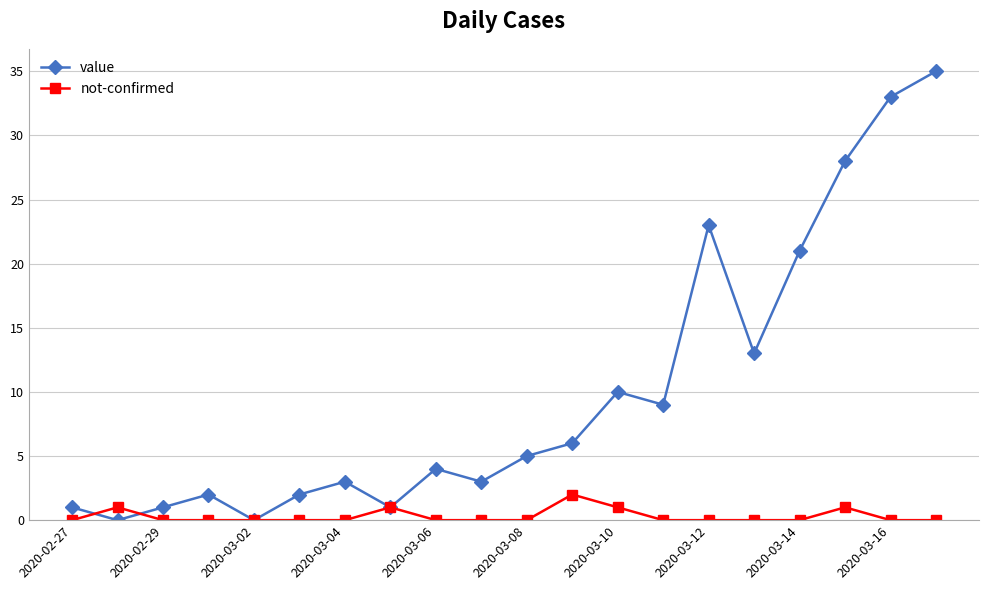

After their last crossing, which series has the higher values: not-confirmed or value?

value